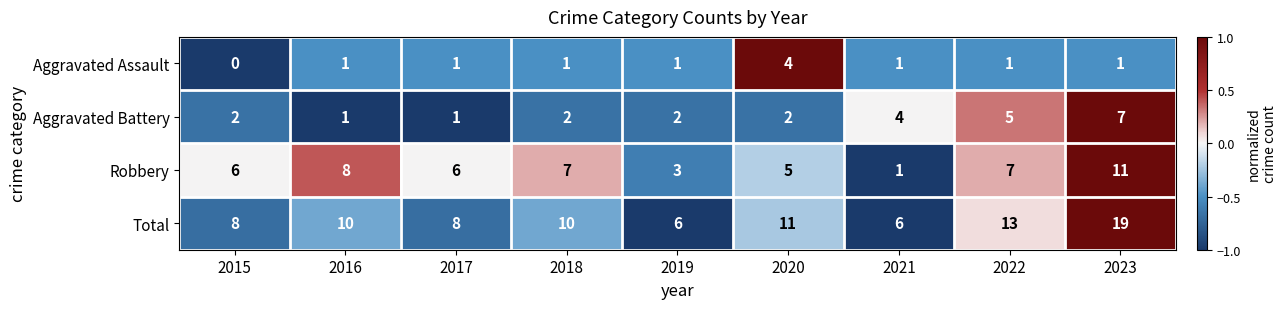

At which category does the chart reach its peak across all series?

2023